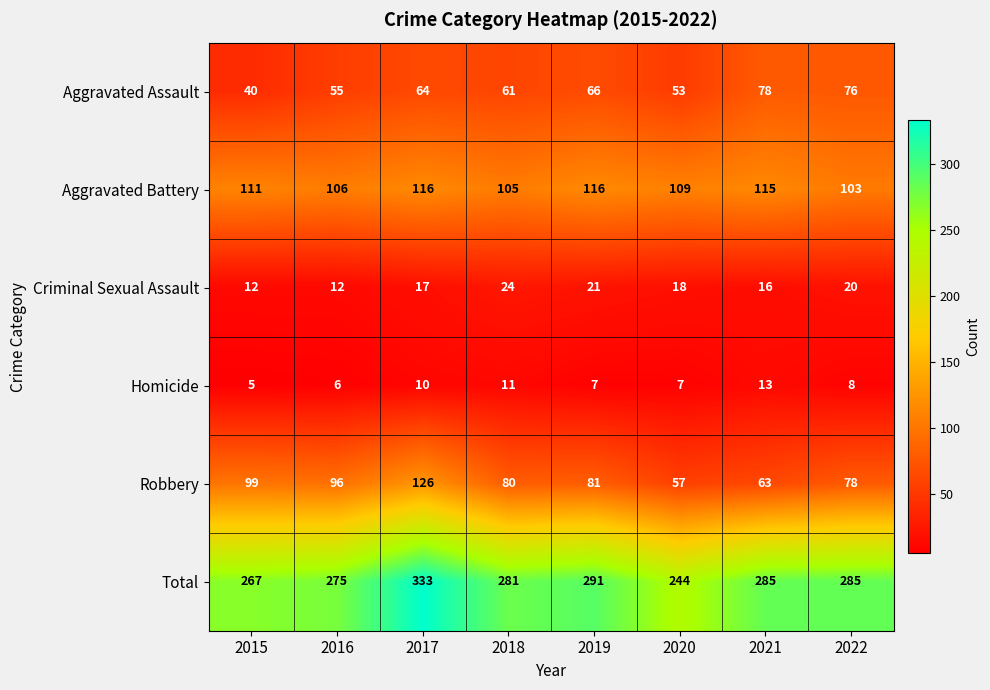

Rank the series by their maximum value, from highest to lowest.

Total, Robbery, Aggravated Battery, Aggravated Assault, Criminal Sexual Assault, Homicide